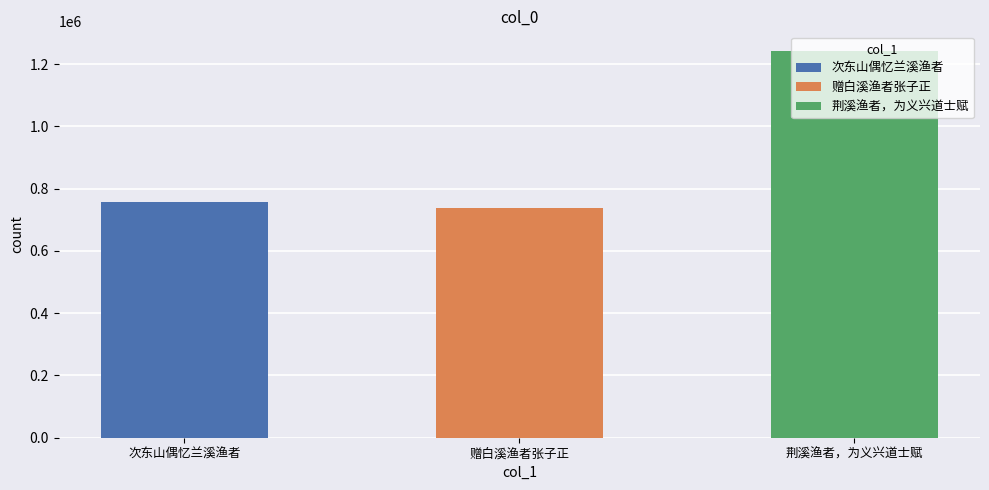

What is the difference between the maximum and minimum values?

506067